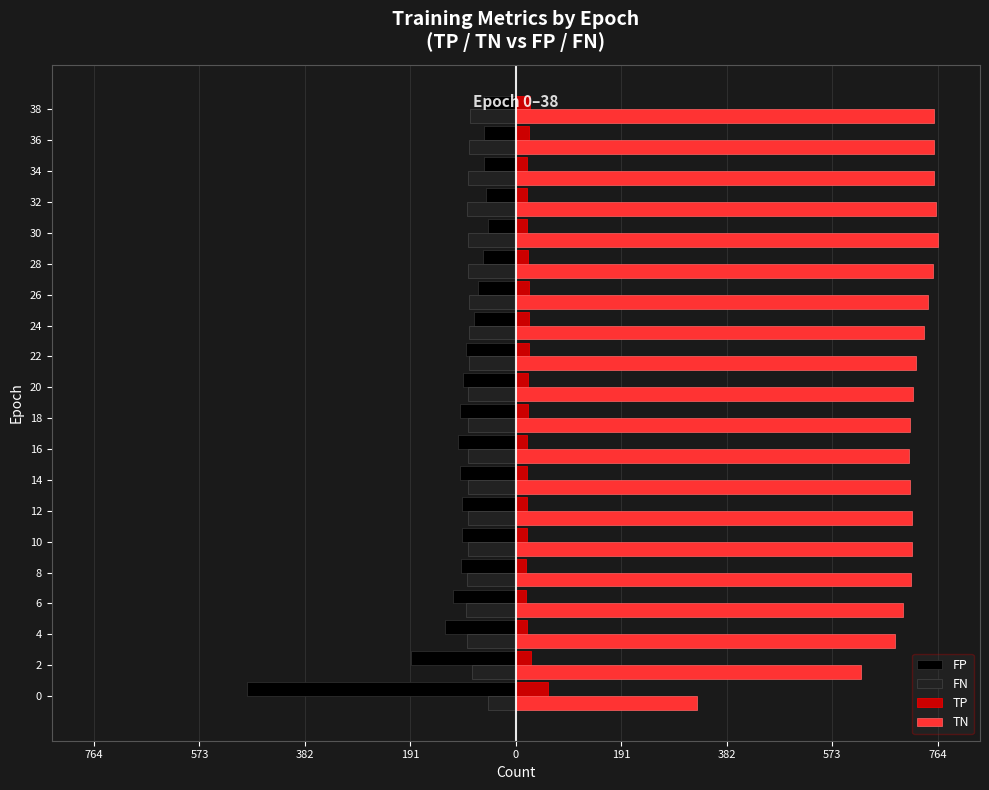

What are all the series names shown in the legend?

FP, FN, TP, TN